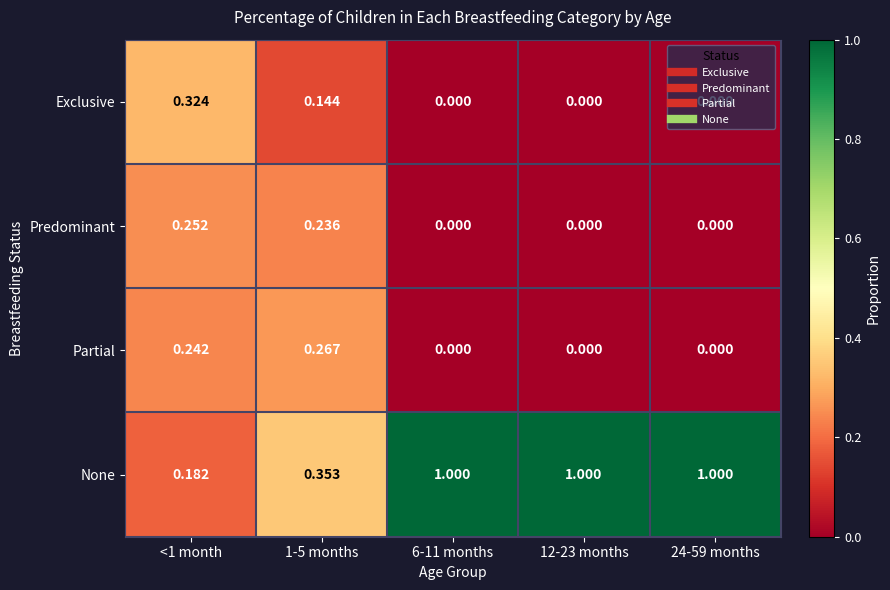

How many series are shown in this chart?

4